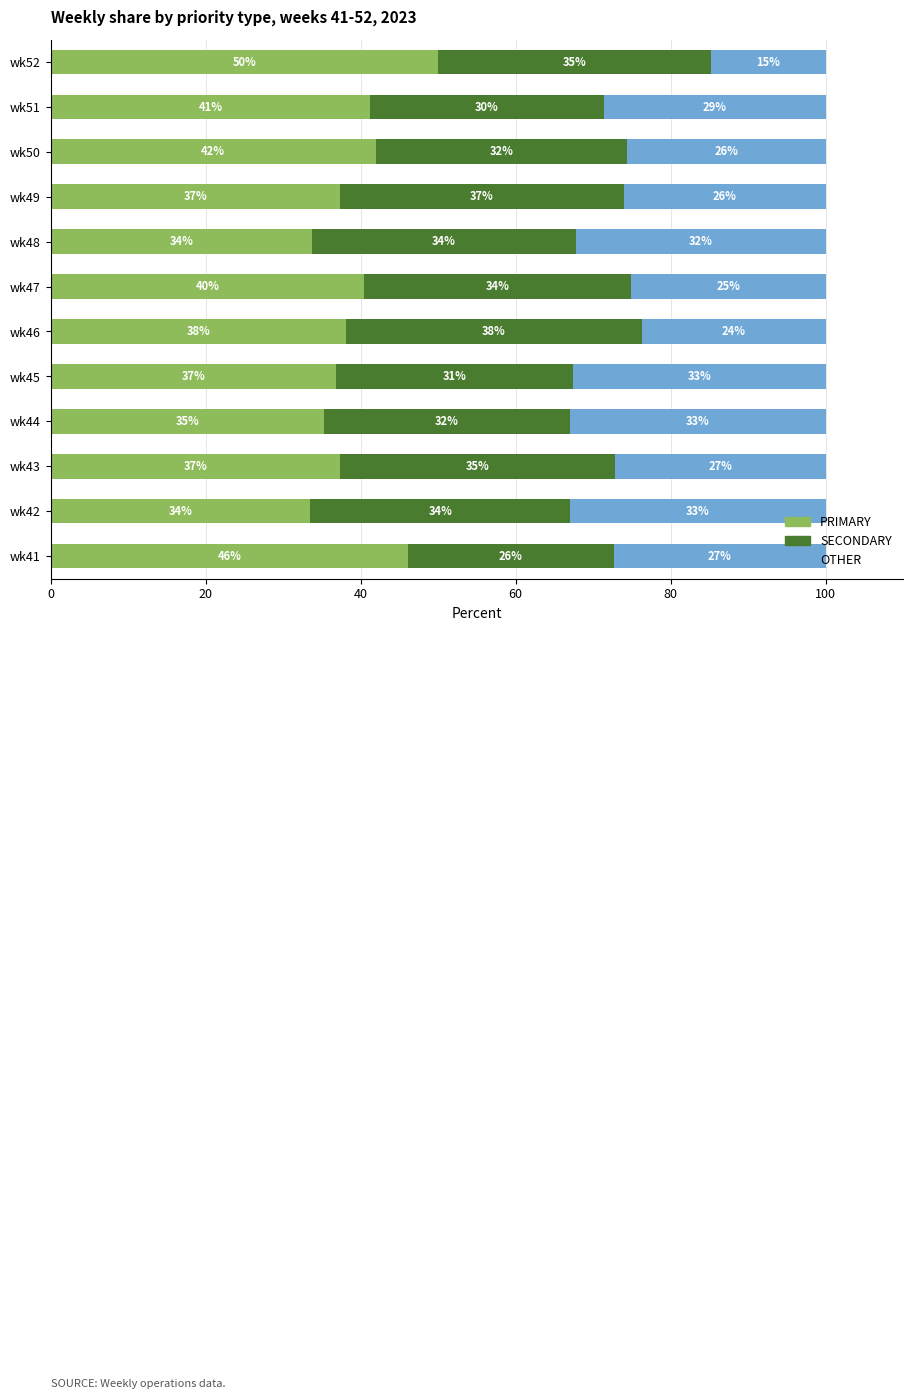

What is the highest value of the PRIMARY series?

50.0